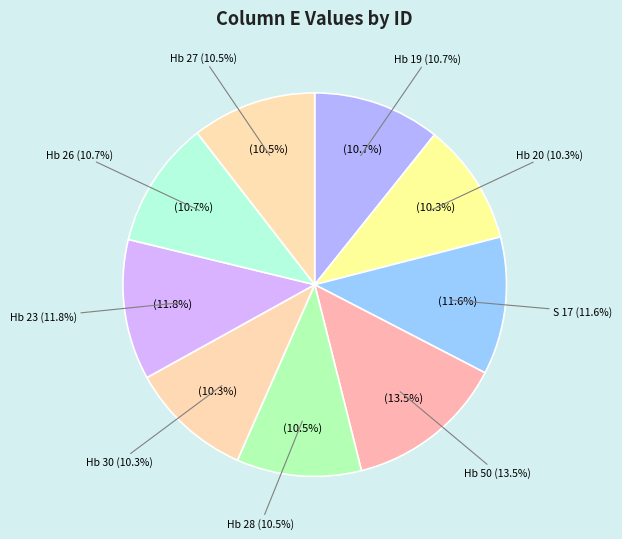

To the nearest percent, what is the difference between the Hb 30 and S 17 slice percentages?

1%